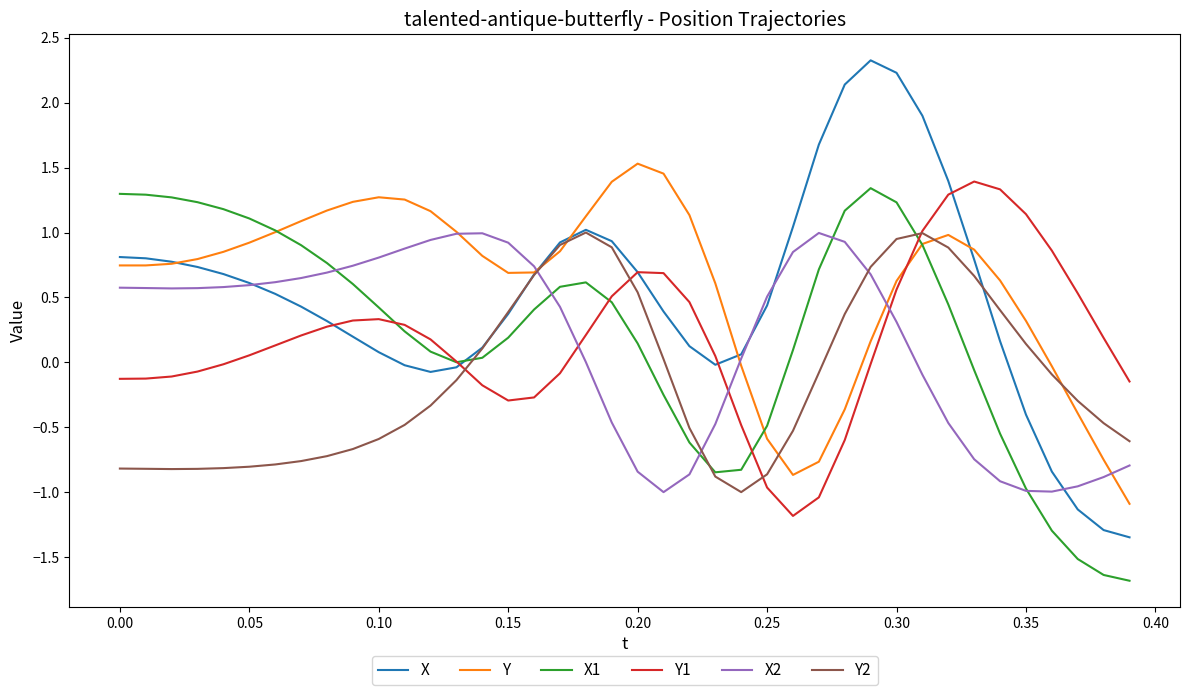

Which series has the largest range (max minus min)?

X